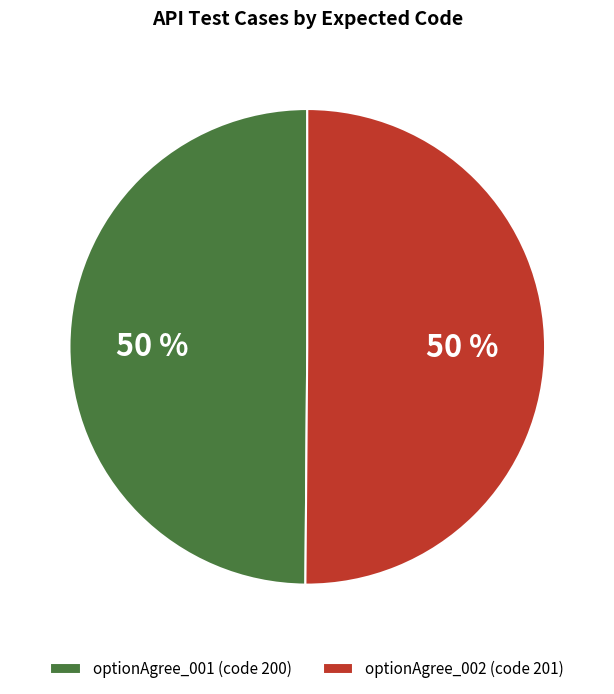

The optionAgree_002 (code 201) slice represents 40% of the pie. True or false?

False